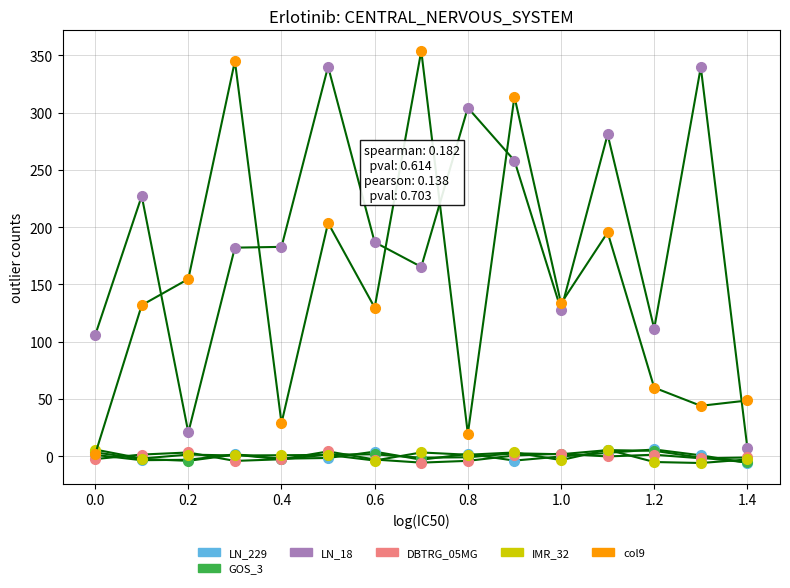

How many data points does each series have?

15